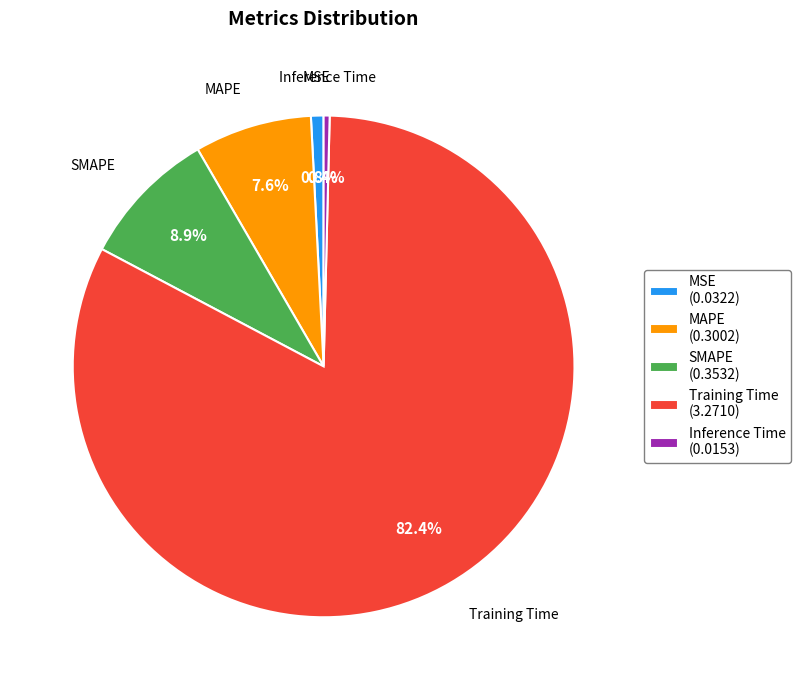

To the nearest percent, what is the average slice percentage?

20%